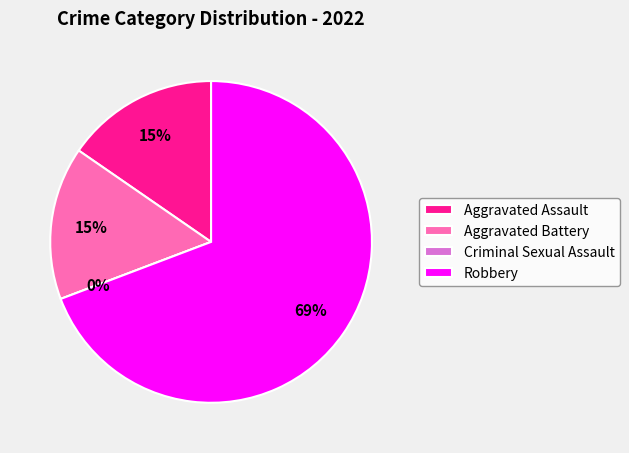

Approximately how many times larger is the value at Aggravated Battery compared to Robbery?

0.2